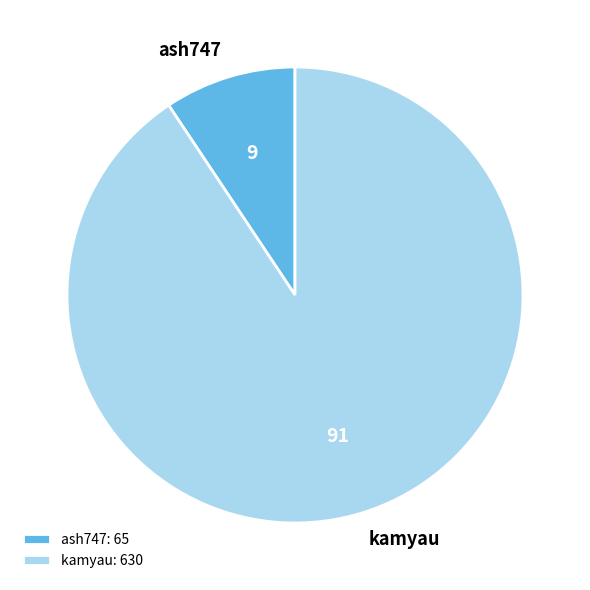

How many slices are in this pie chart?

2